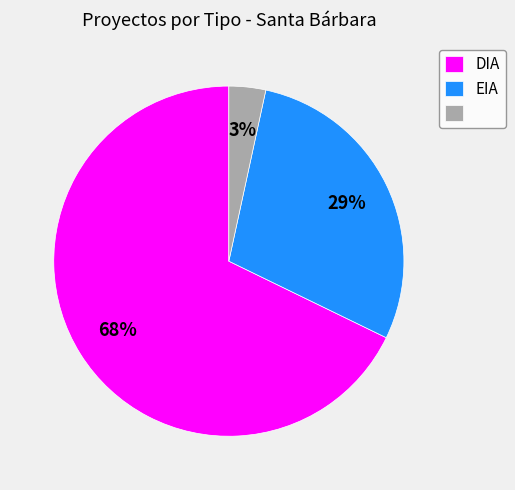

Does any single category account for the majority?

Yes